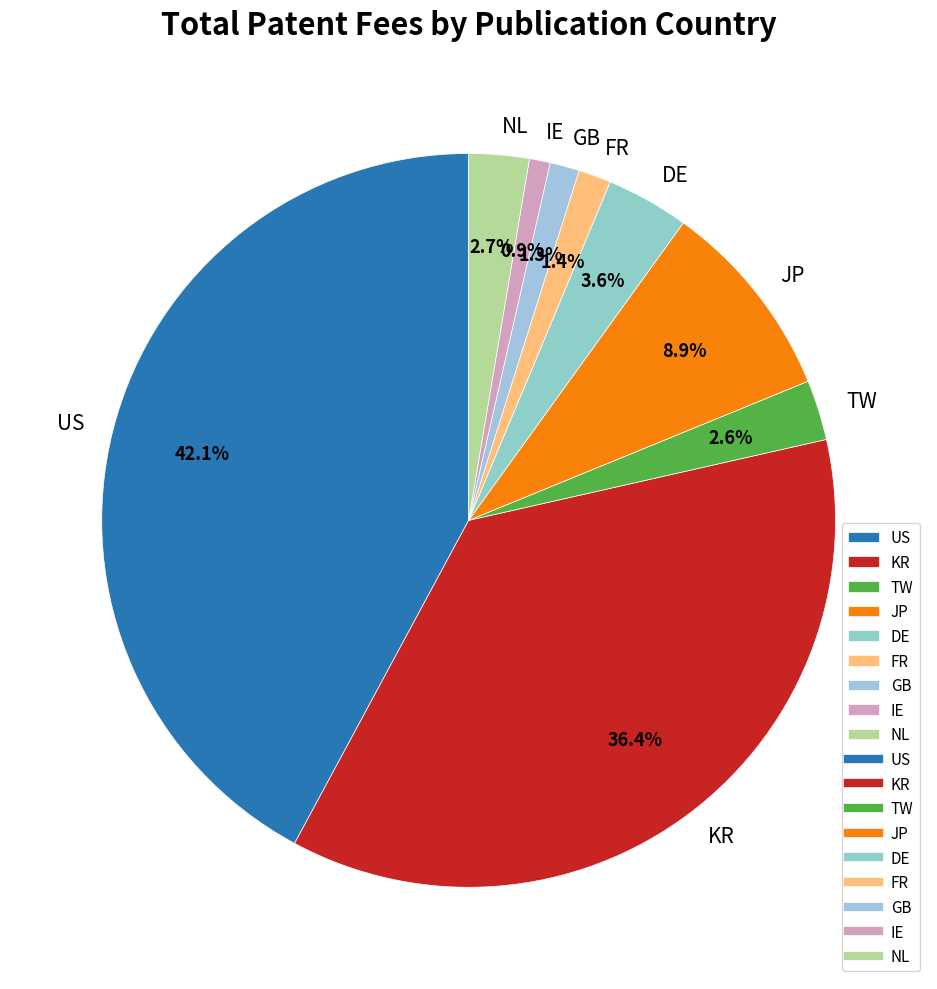

Approximately how many times larger is the value at TW compared to KR?

0.1